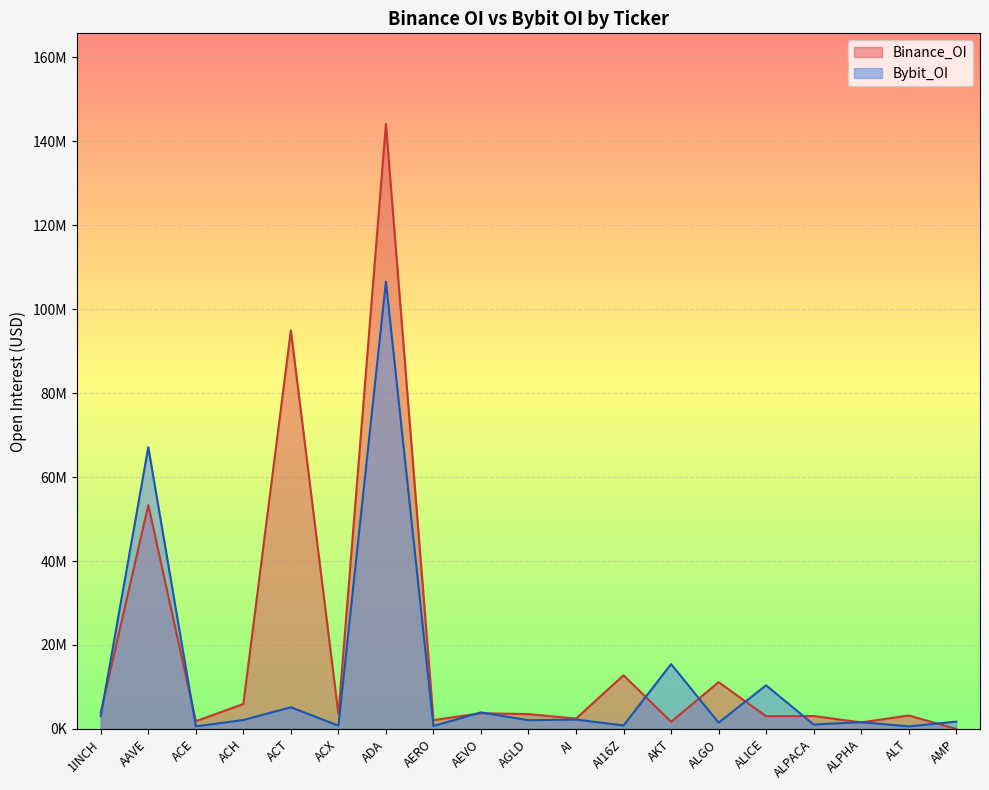

At which category is the sum across all series the highest?

ADA